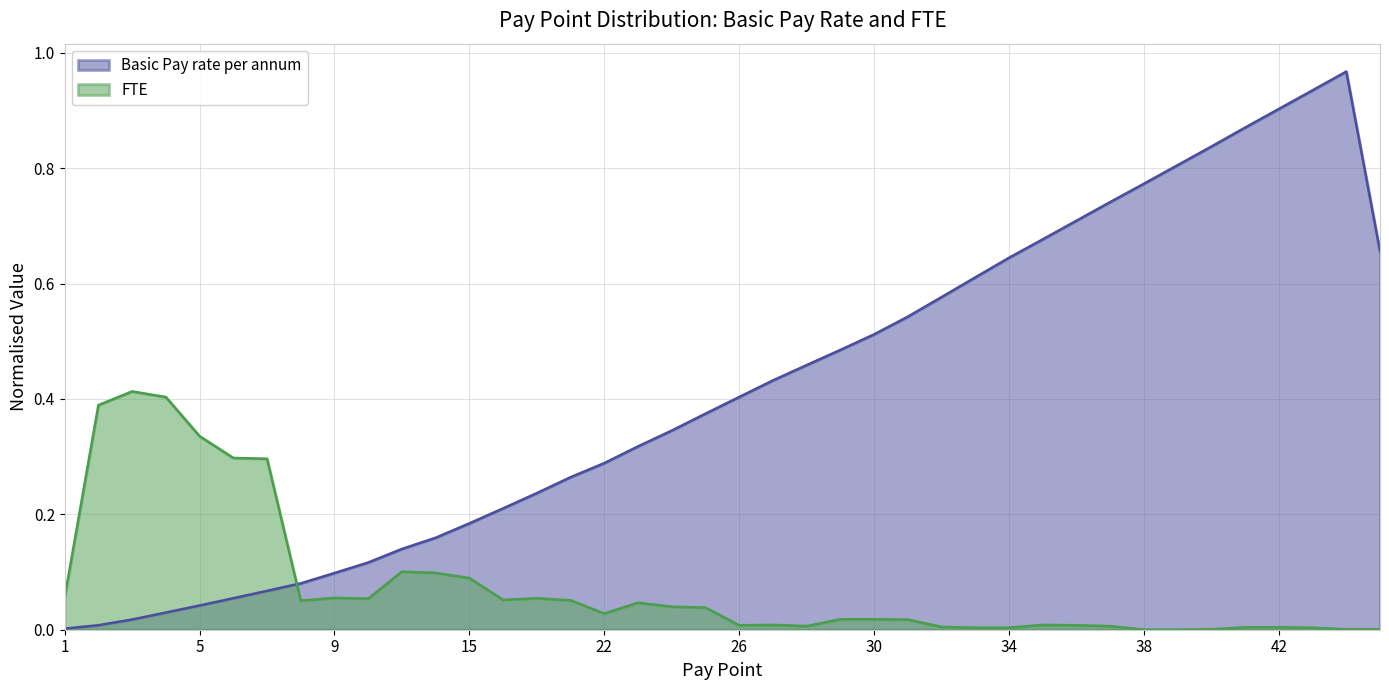

Where is the first local maximum?

44